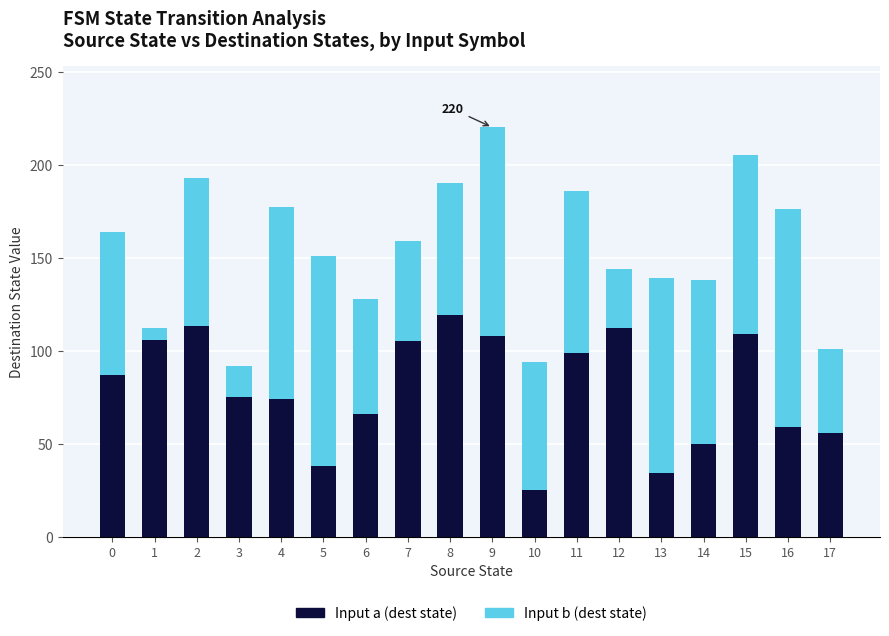

At which category is the sum across all series the highest?

9